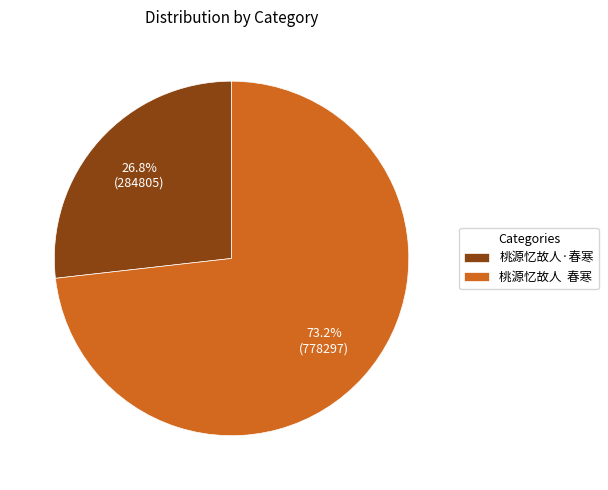

Rank the categories by value from lowest to highest.

桃源忆故人·春寒, 桃源忆故人 春寒